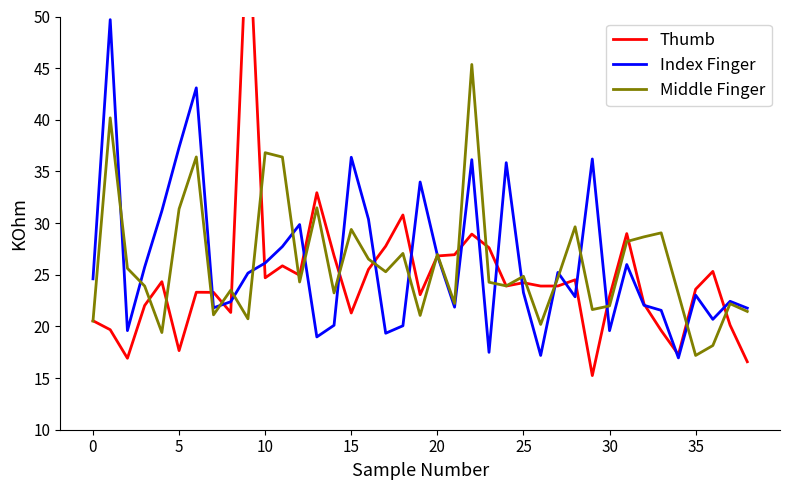

What is the sum of all Middle Finger values?

1018.2